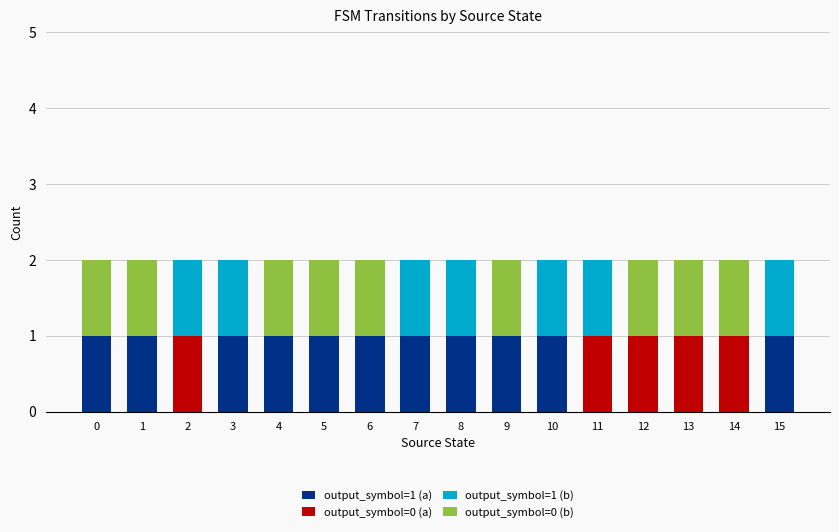

What is the sum of the output_symbol=1 (a) values at 5 and 14?

1